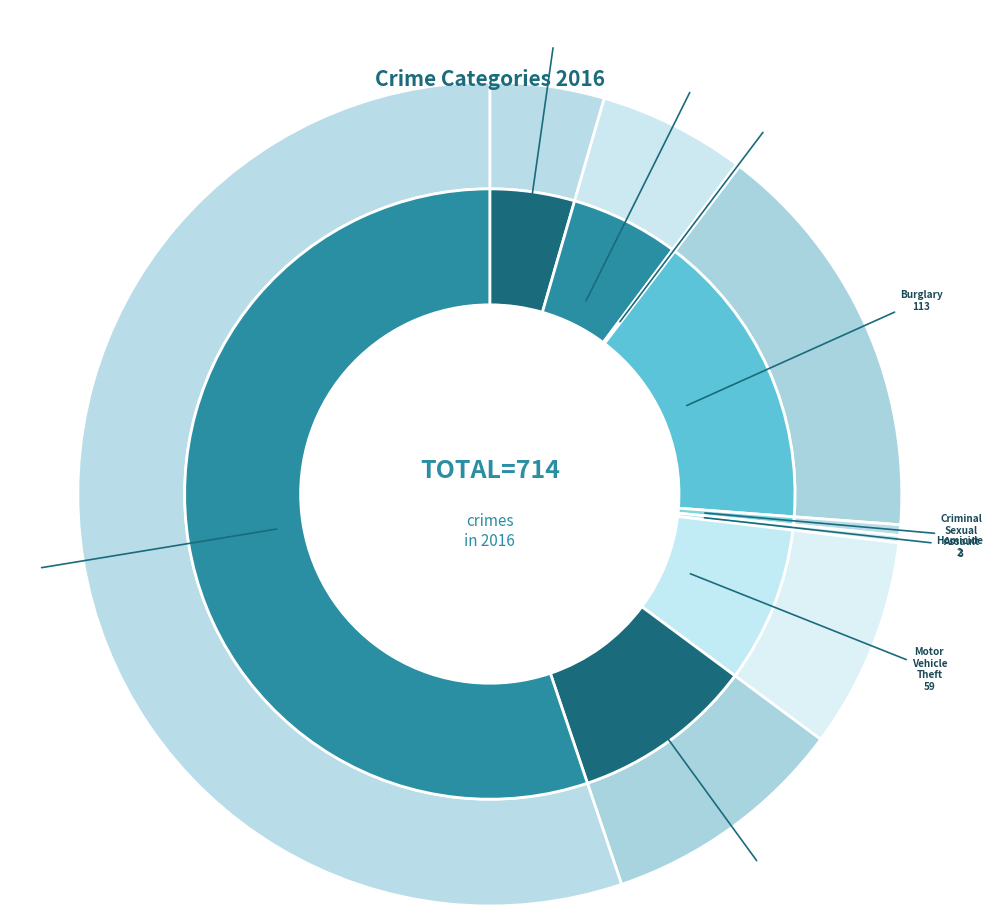

True or false: Robbery accounts for 1% of the total.

False